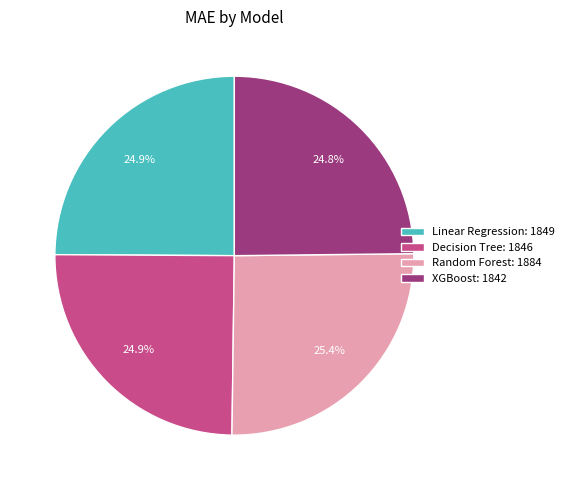

To the nearest percent, what portion does Linear Regression represent?

25%